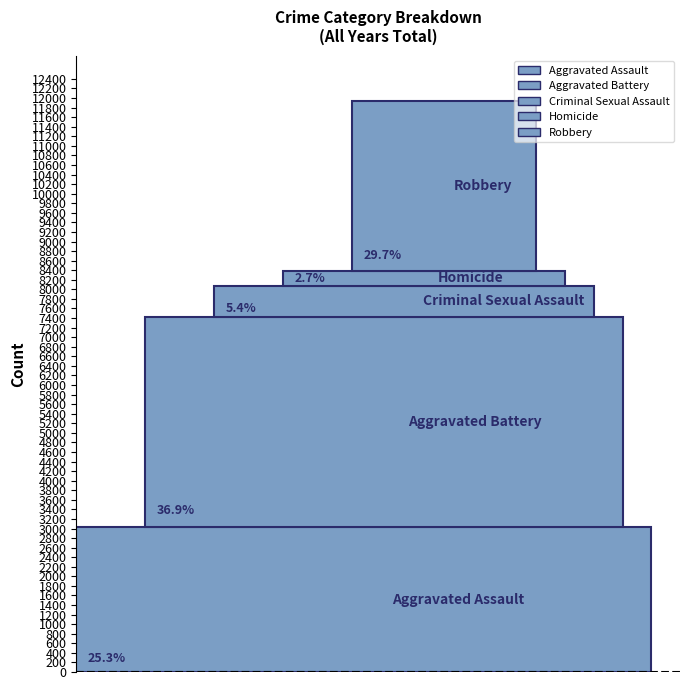

The Aggravated Assault series shows 89 at 2025. True or false?

False